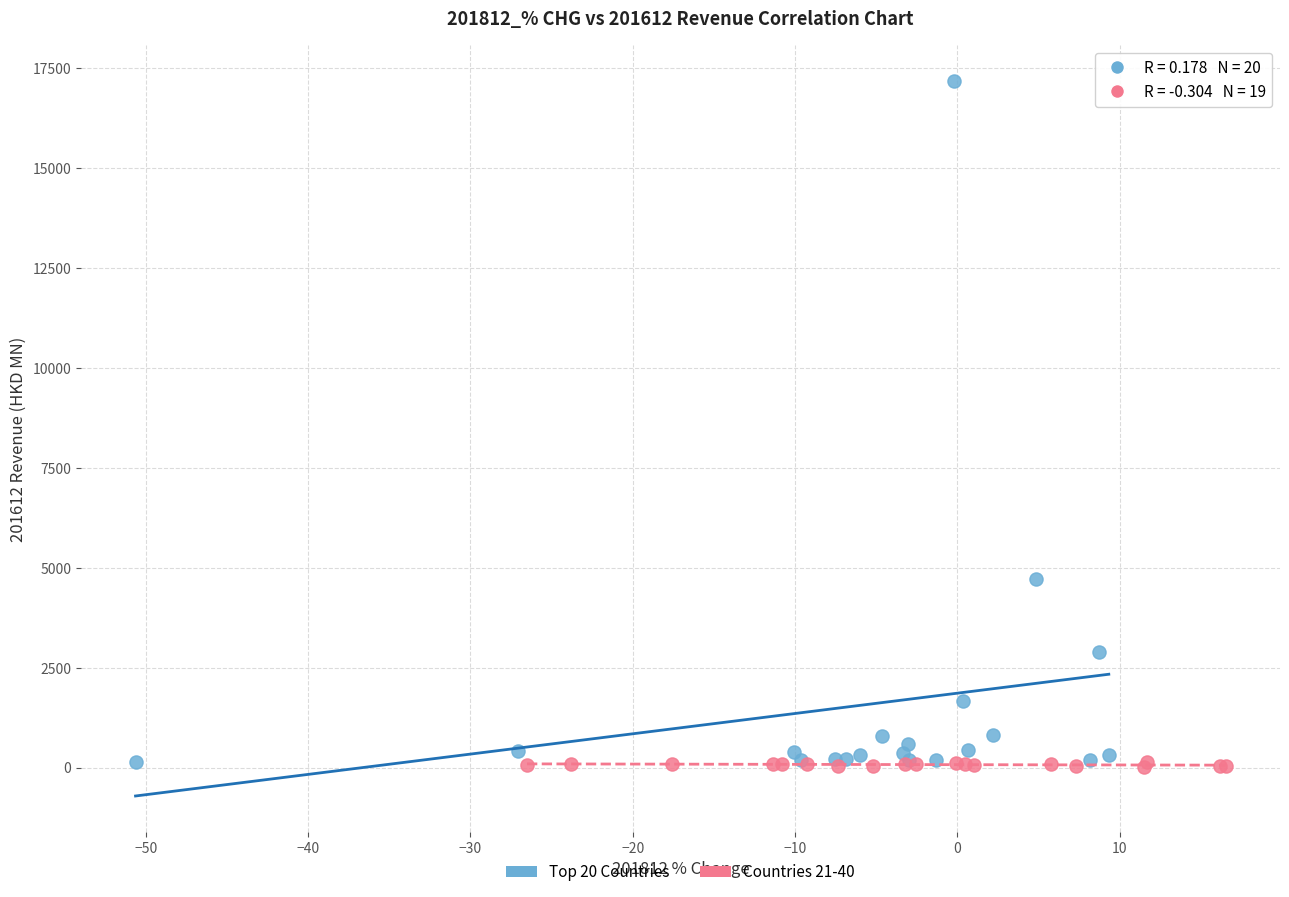

Which series contains the highest Y value?

Top 20 Countries